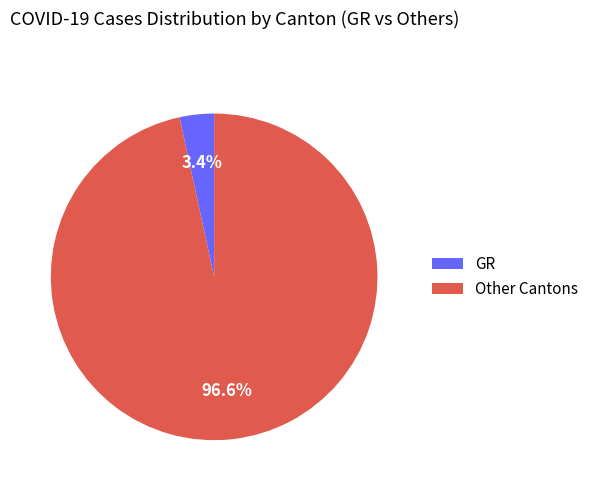

Which slice is the largest?

Other Cantons